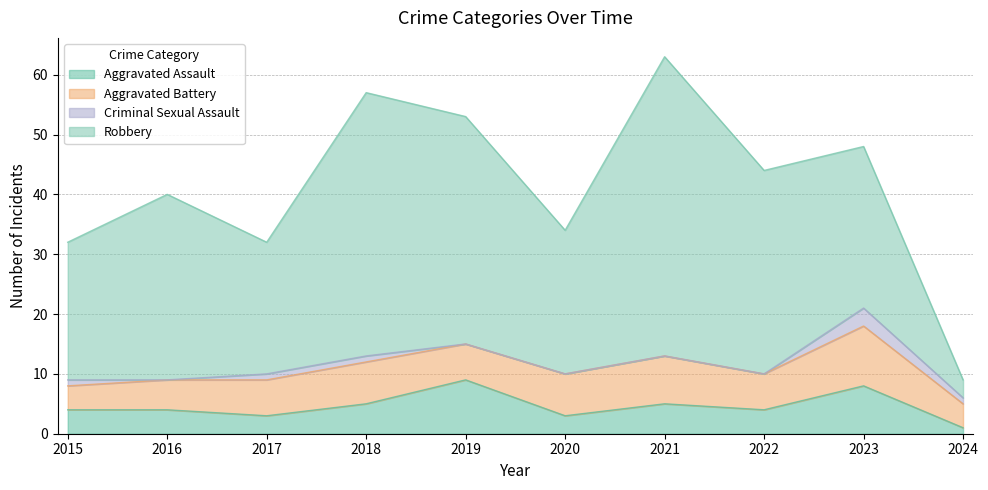

What are all the series names shown in the legend?

Aggravated Assault, Aggravated Battery, Criminal Sexual Assault, Robbery